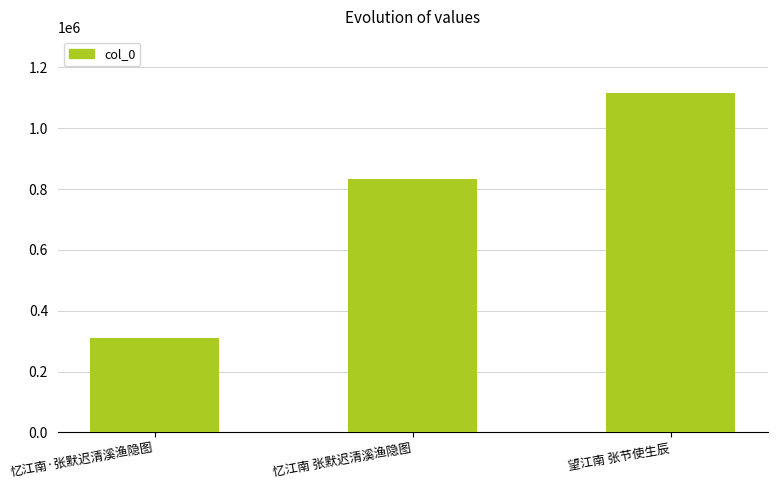

Reading left to right, extract all data points from this chart.

308632	832458	1115869